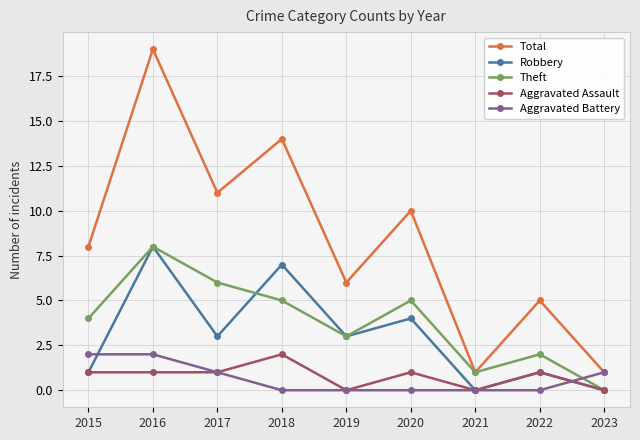

In Robbery, how many points are higher than both neighbors (excluding endpoints)?

4